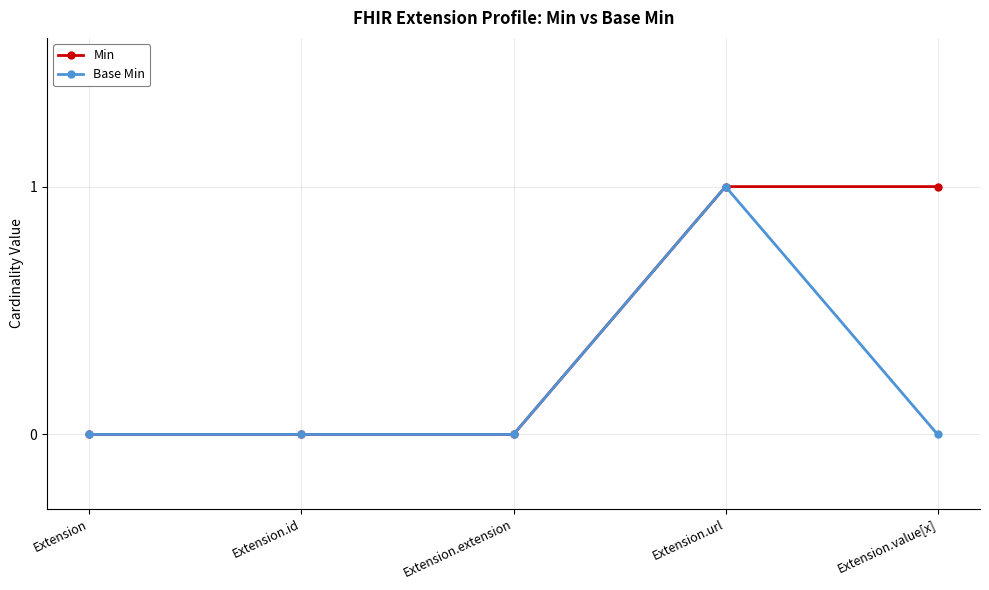

Between Extension and Extension.value[x], which series saw the biggest shift?

Min